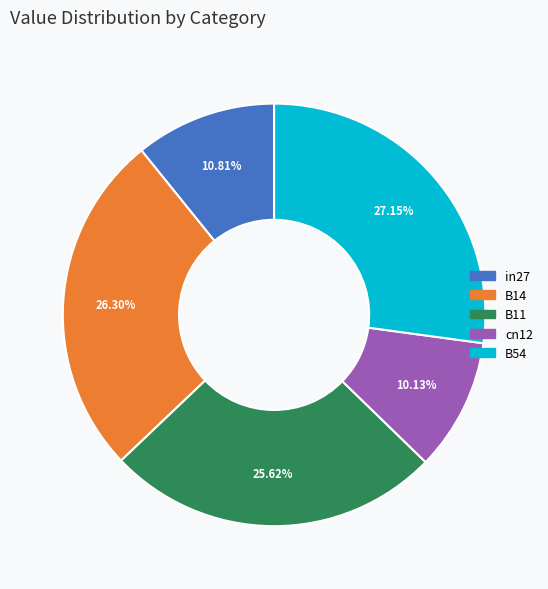

To the nearest percent, what percentage of the pie is in27?

11%